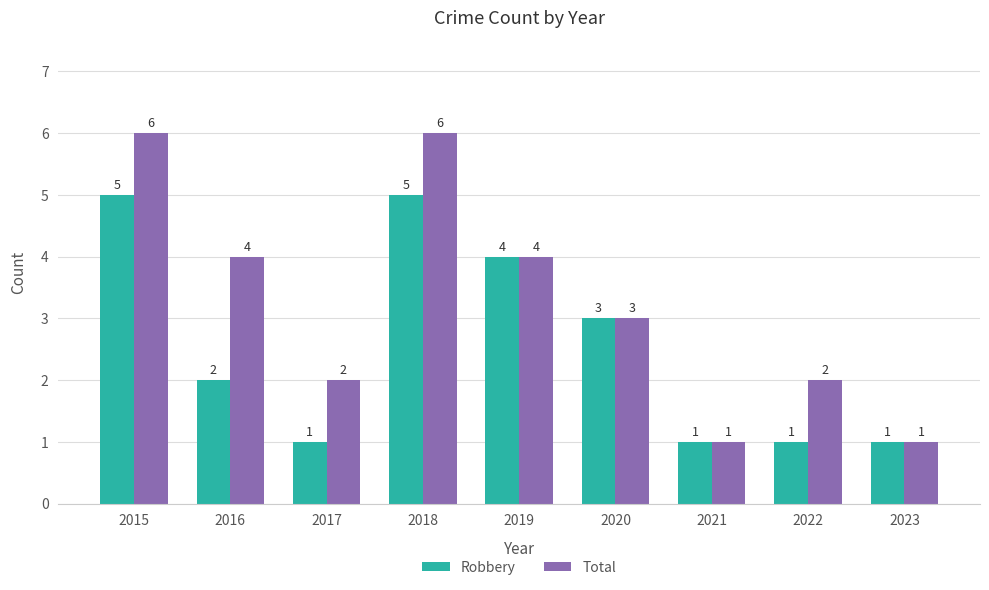

List the series in order of their peak value, highest first.

Total, Robbery